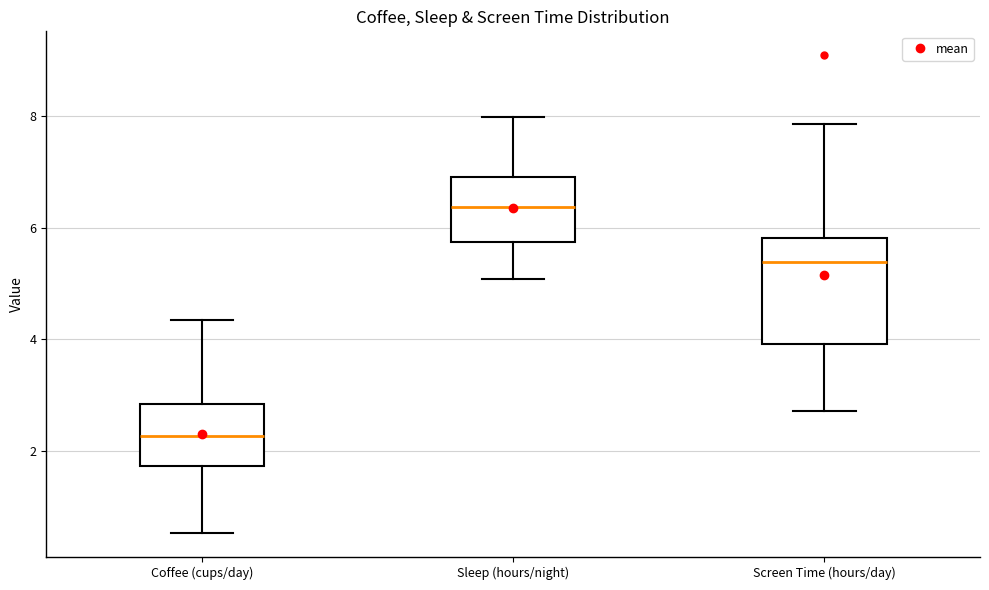

Reading left to right, read every box against the y-axis: the position of its median line, the range the box covers, and the ends of its whiskers. The values are not printed on the chart, so give them approximately, as read against the axis.

Coffee (cups/day): median 2.2, box 1.8 to 2.8, whiskers 0.6 to 4.4
Sleep (hours/night): median 6.4, box 5.8 to 6.8, whiskers 5.0 to 8.0
Screen Time (hours/day): median 5.4, box 4.0 to 5.8, whiskers 2.8 to 7.8